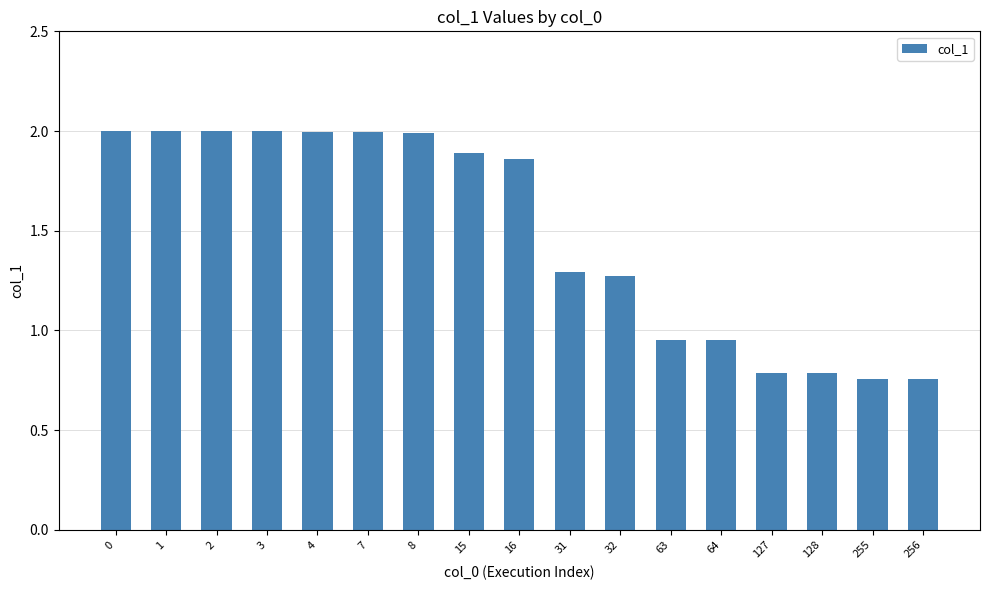

What is the difference between the second highest and minimum values?

1.2